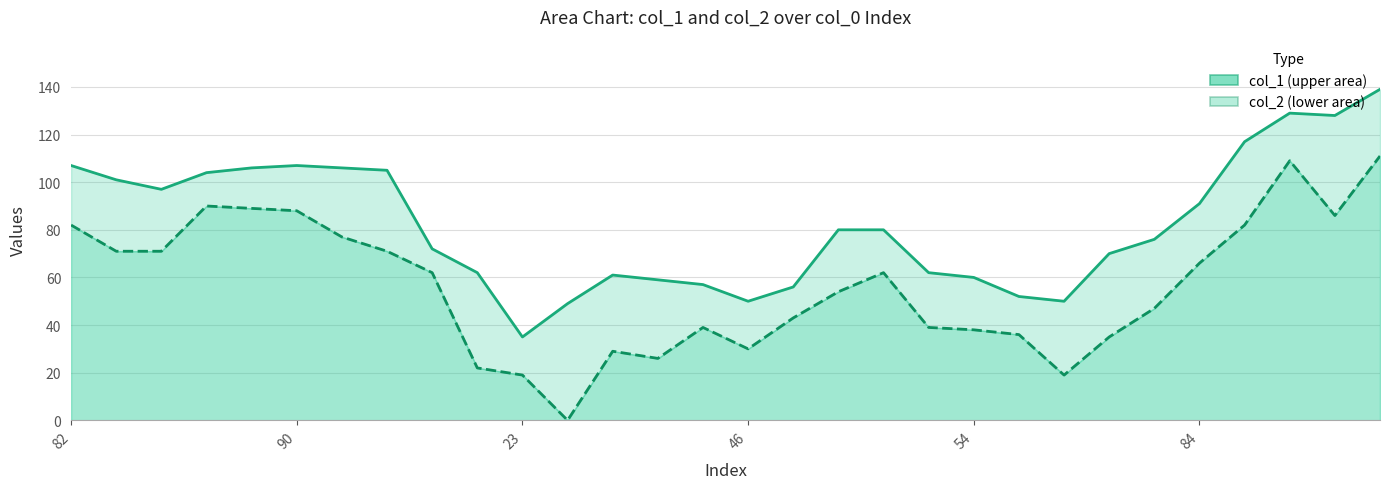

What is the difference between the maximum and minimum values in the col_1 (upper) series?

104